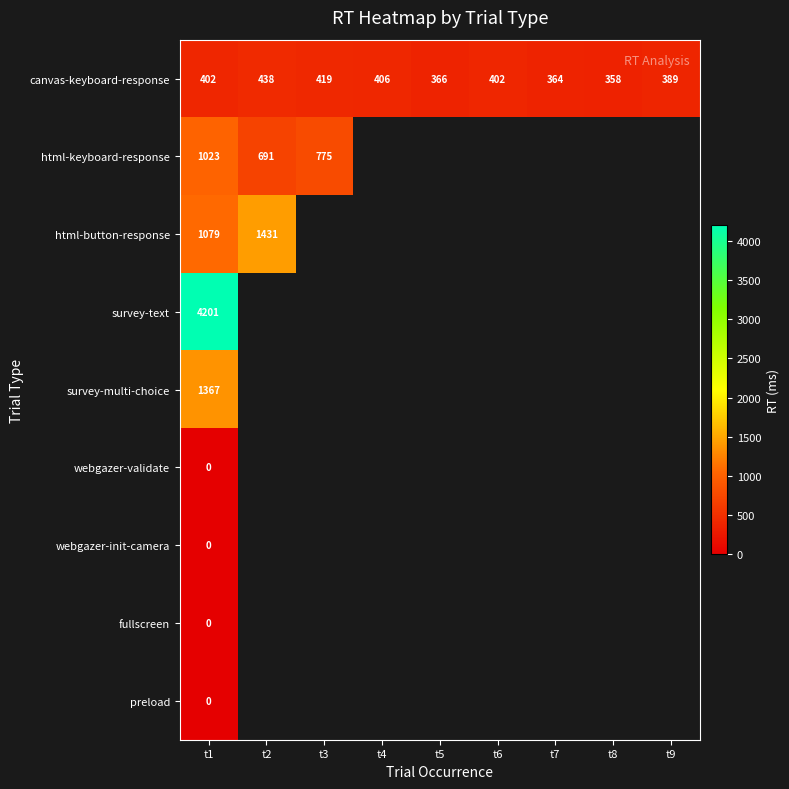

The html-button-response series shows 1079 at t1. True or false?

True